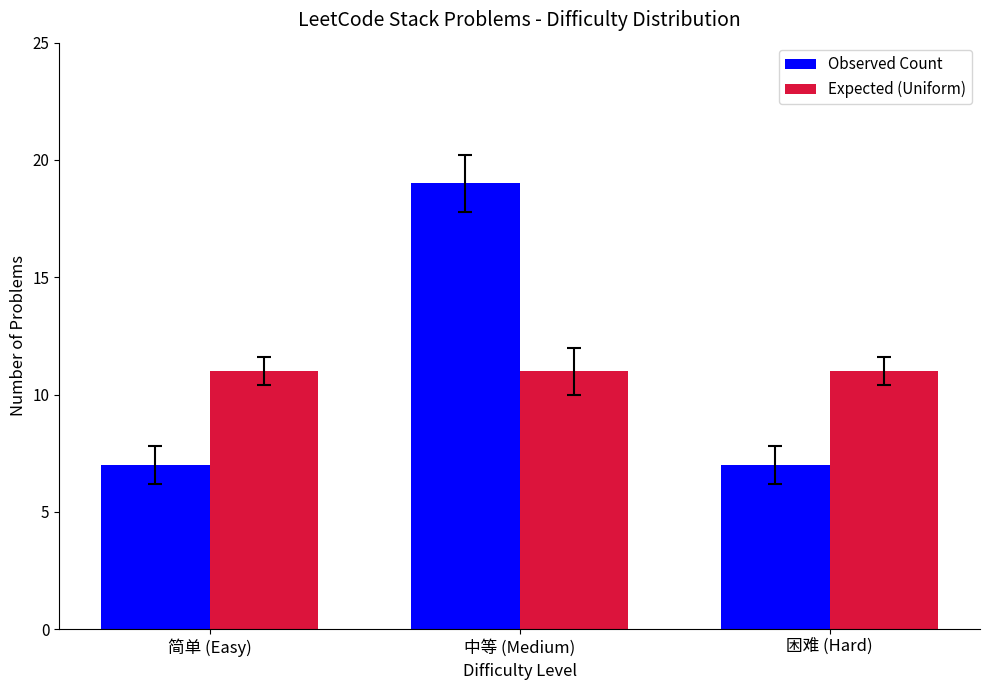

True or false: Observed Count has a value of 29 at 中等 (Medium).

False